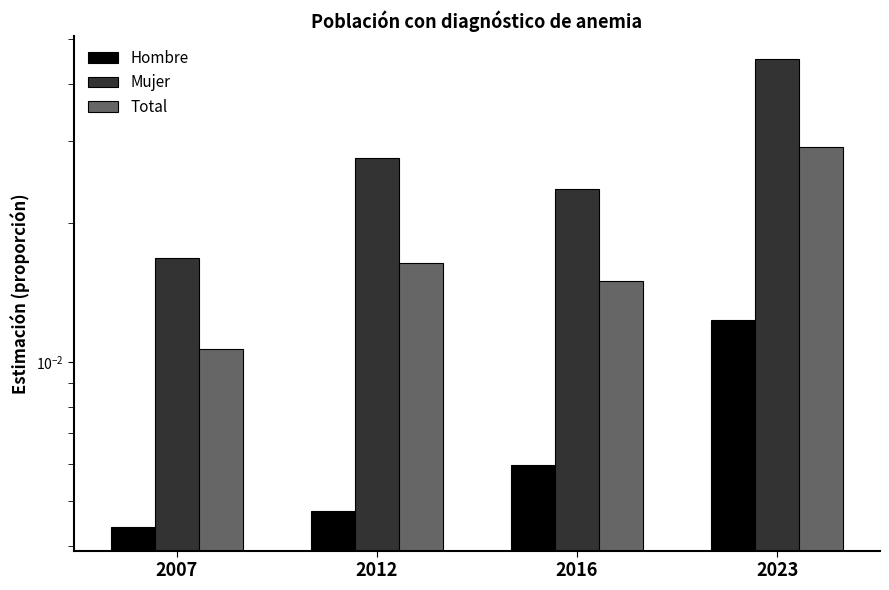

Is it true that Mujer equals 0.0 at 2016?

False